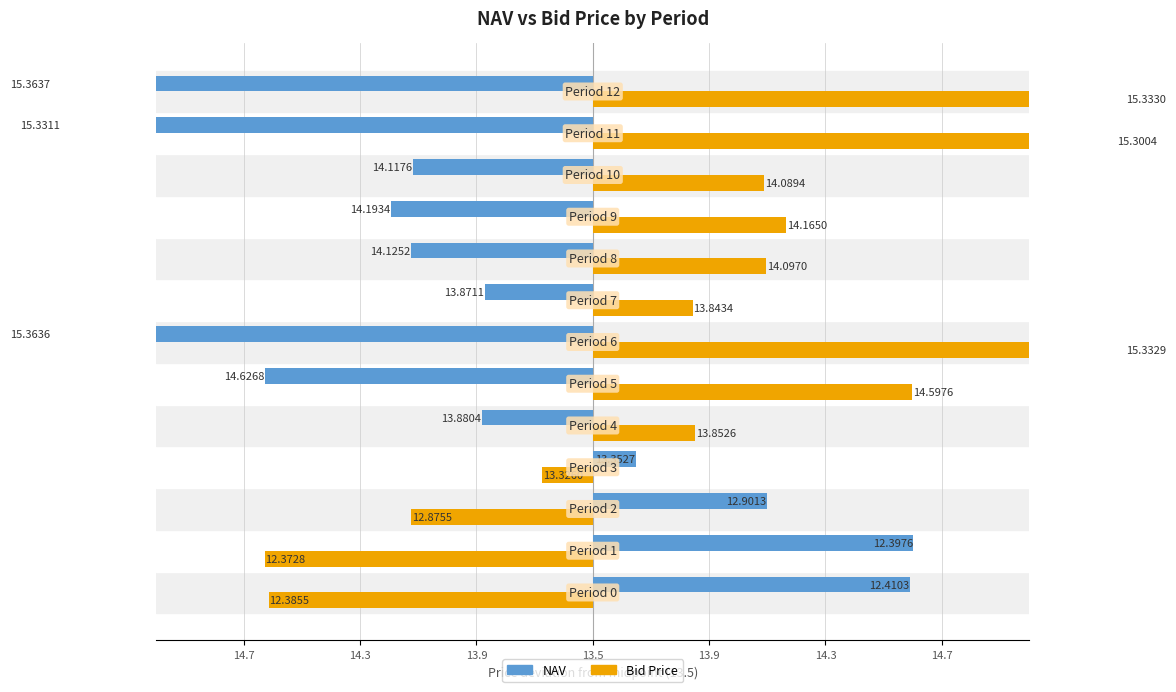

How many distinct data groups are displayed?

2